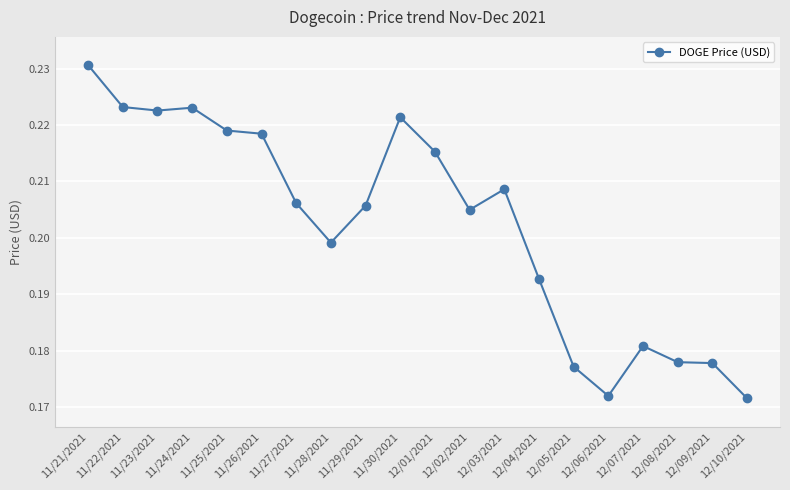

True or false: the data has more than 0 interior local peaks.

True